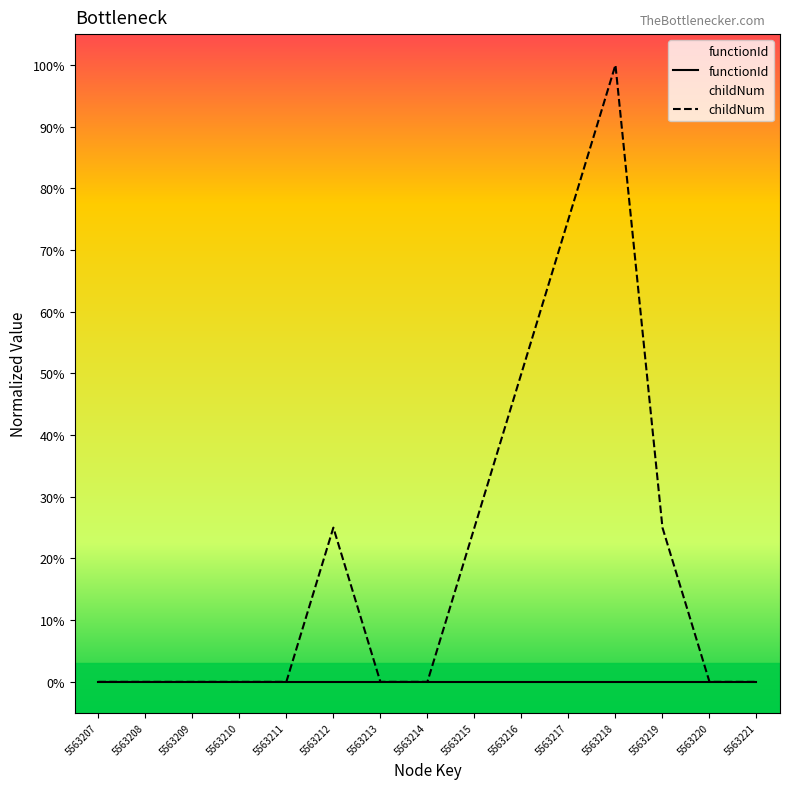

True or false: childNum has more than 2 interior local peaks.

False